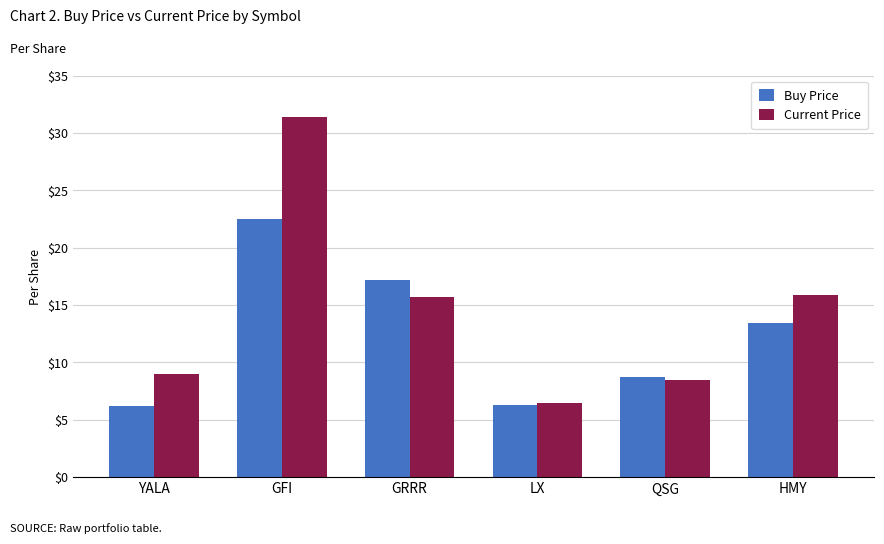

List the series in order of their overall mean, highest first.

Current Price, Buy Price